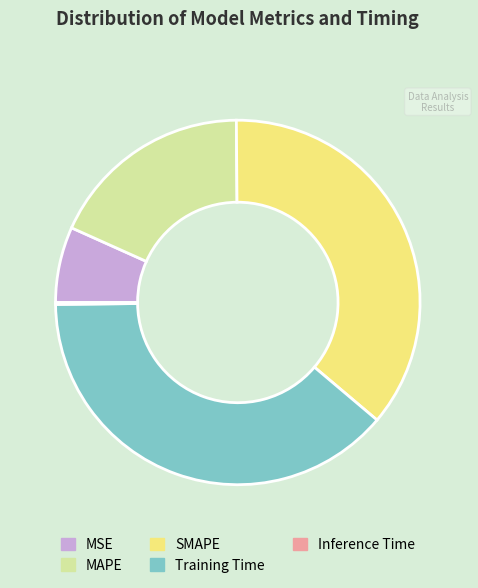

The SMAPE slice represents 36% of the pie. True or false?

True